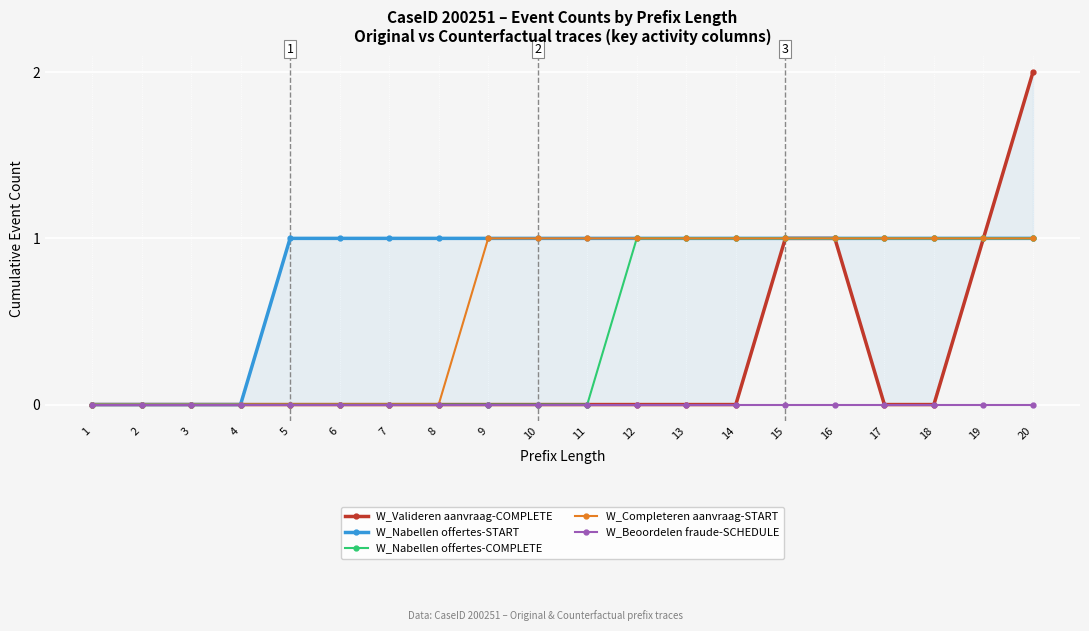

Is the value of W_Completeren aanvraag-START at 11 greater than the value of W_Nabellen offertes-COMPLETE at 6?

Yes